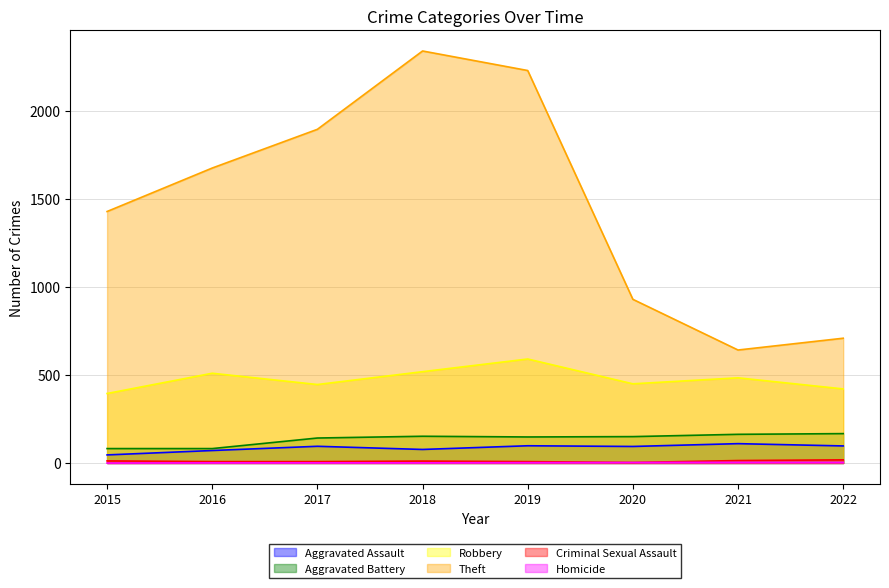

What is the difference between the highest and lowest values at 2019?

2228